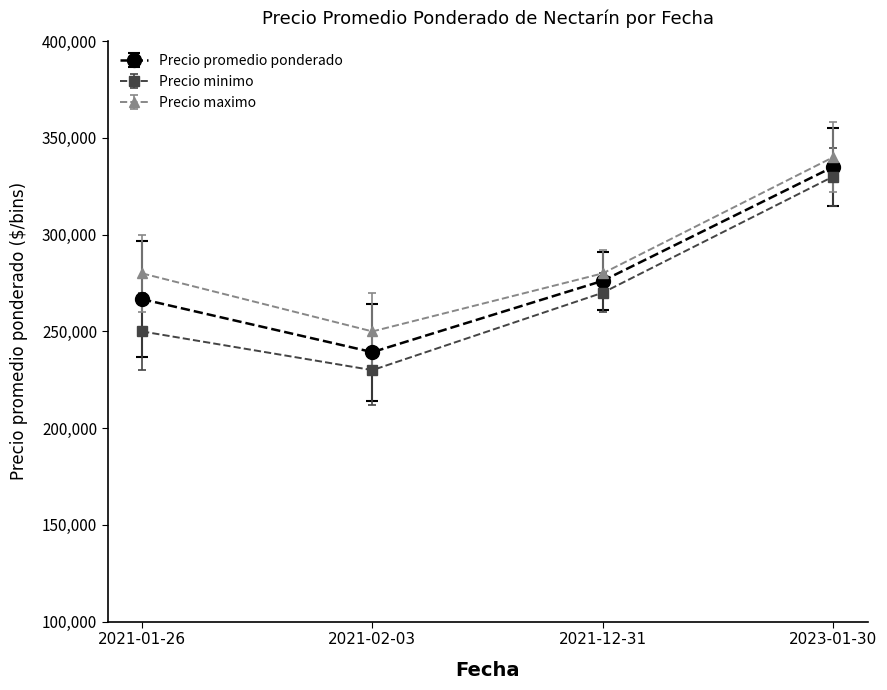

What is the greatest value displayed?

340000